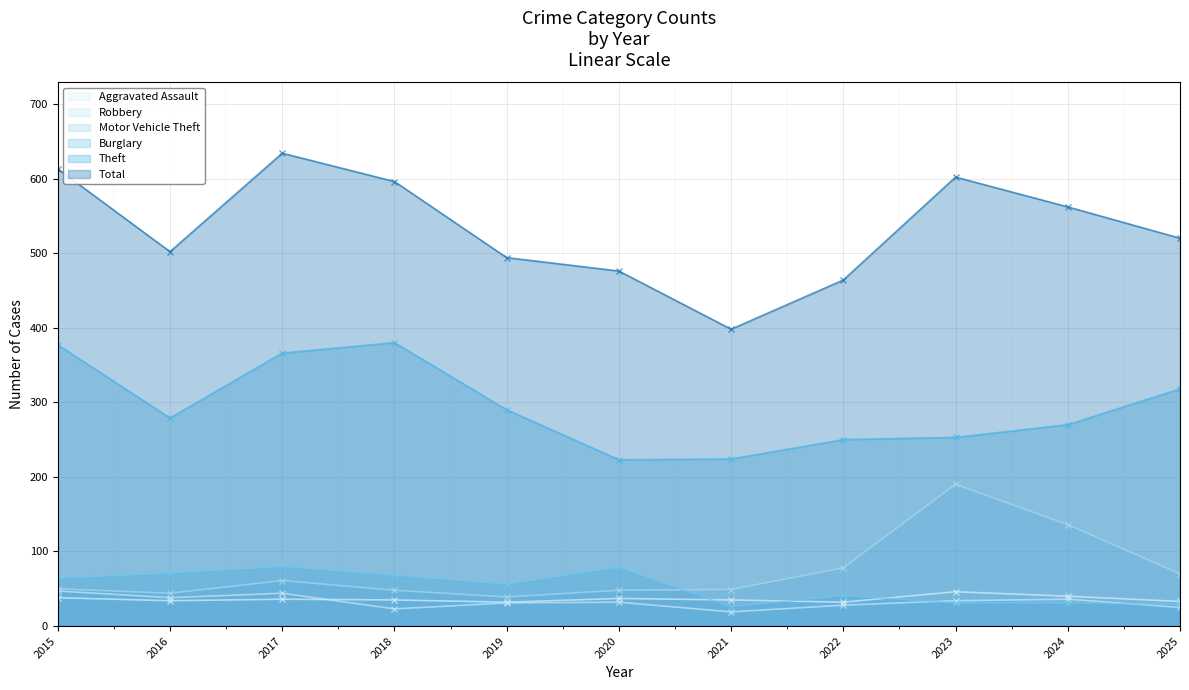

What is the sum of all Robbery values?

357